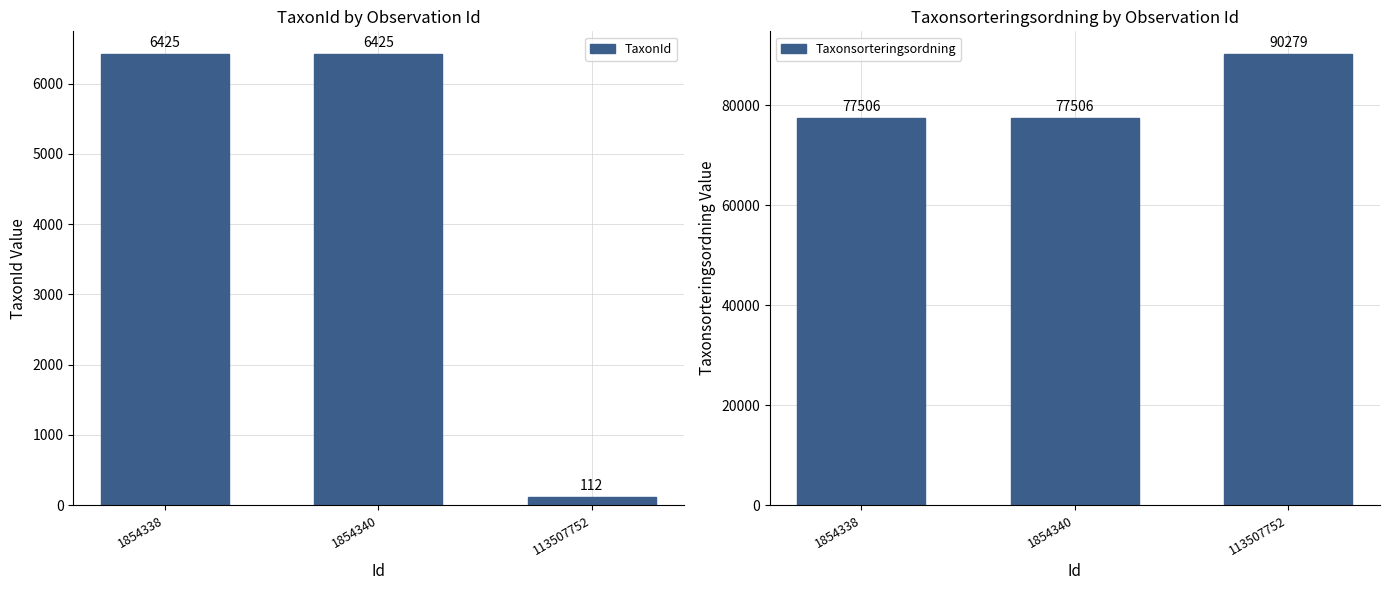

List the series in order of their peak value, highest first.

Taxonsorteringsordning, TaxonId